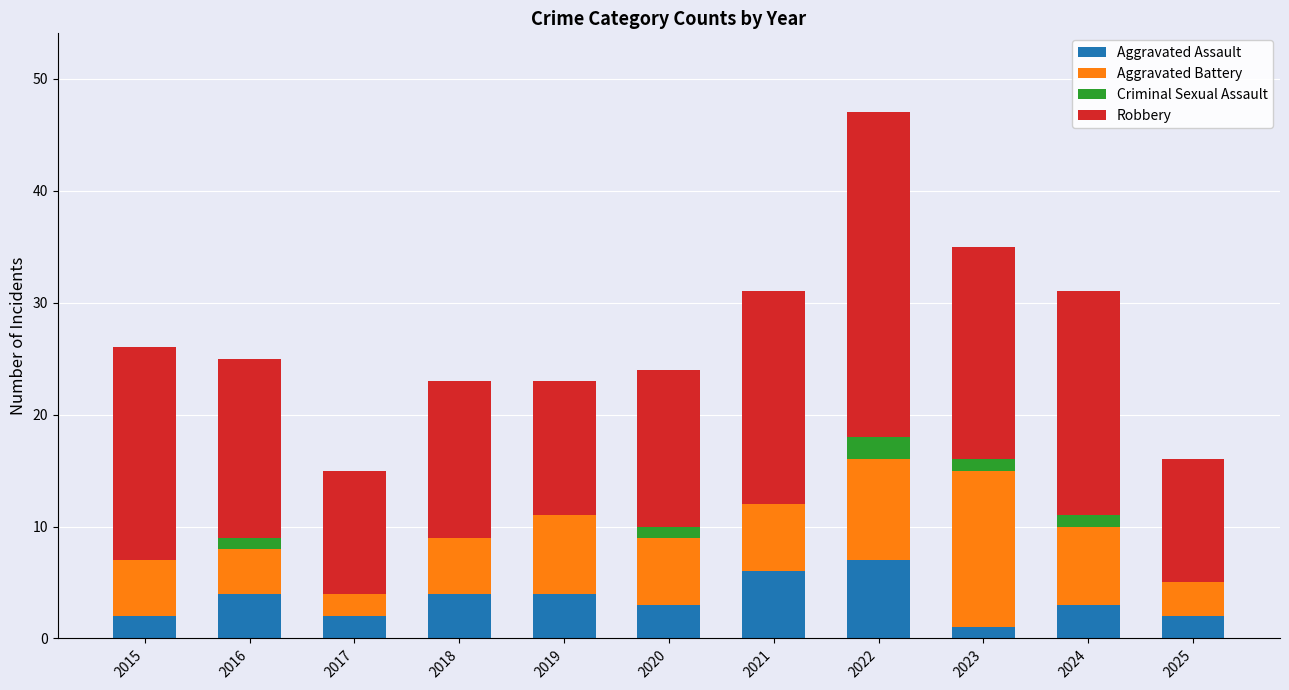

The value of Aggravated Assault at 2017 is 2. True or false?

True